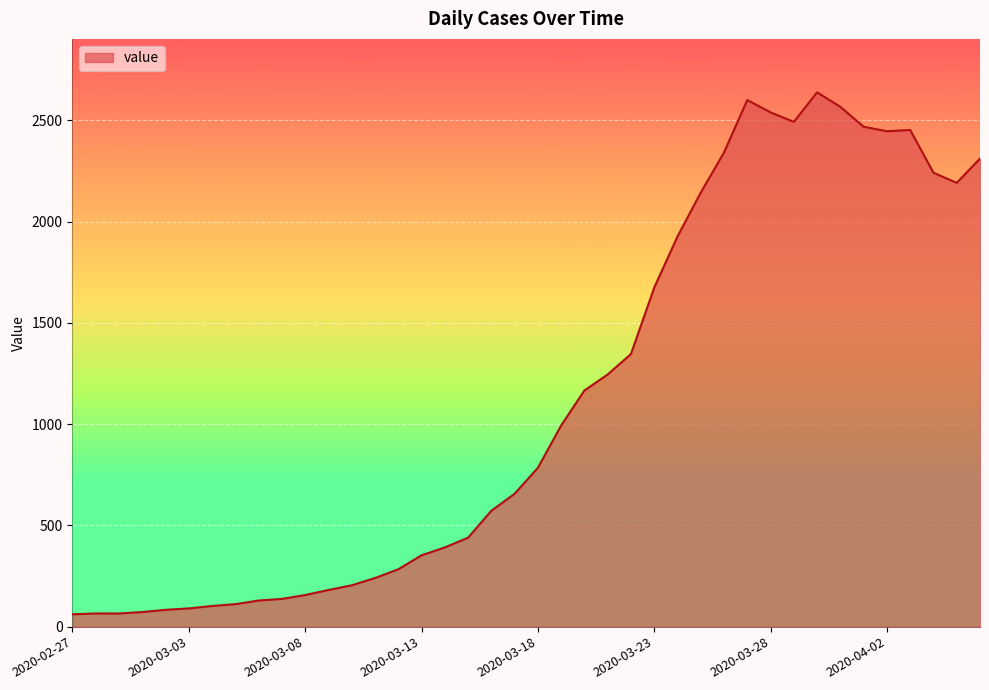

What is the maximum value shown in the chart?

2638